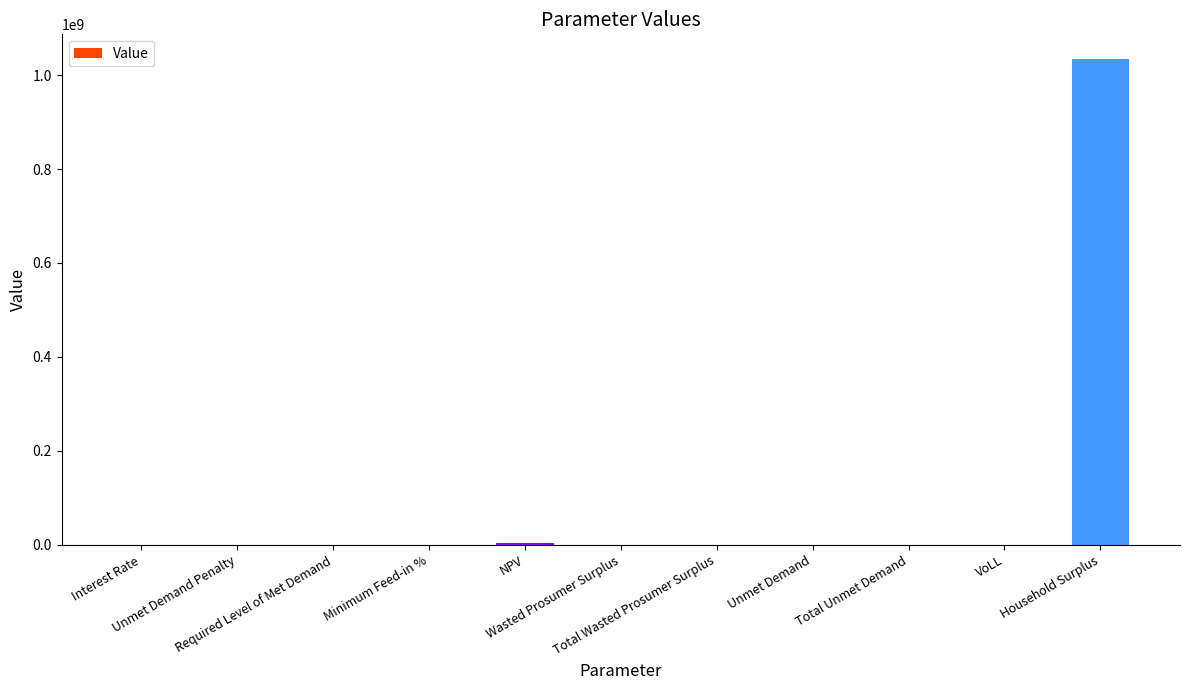

The value at VoLL is 0.7. True or false?

True